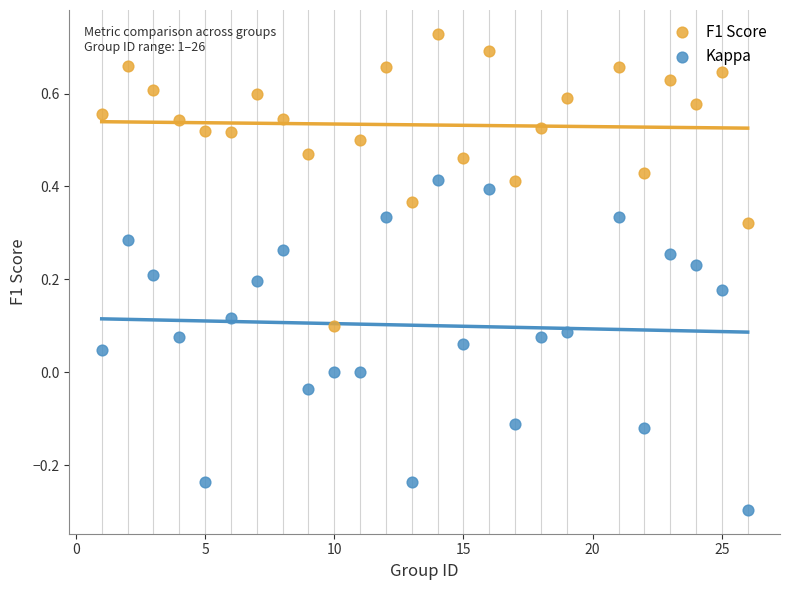

What are all the series names shown in the legend?

F1 Score, Kappa